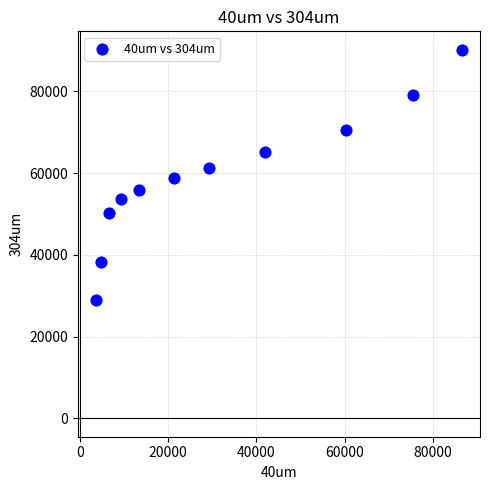

What is the range of X values (max minus min)?

82719